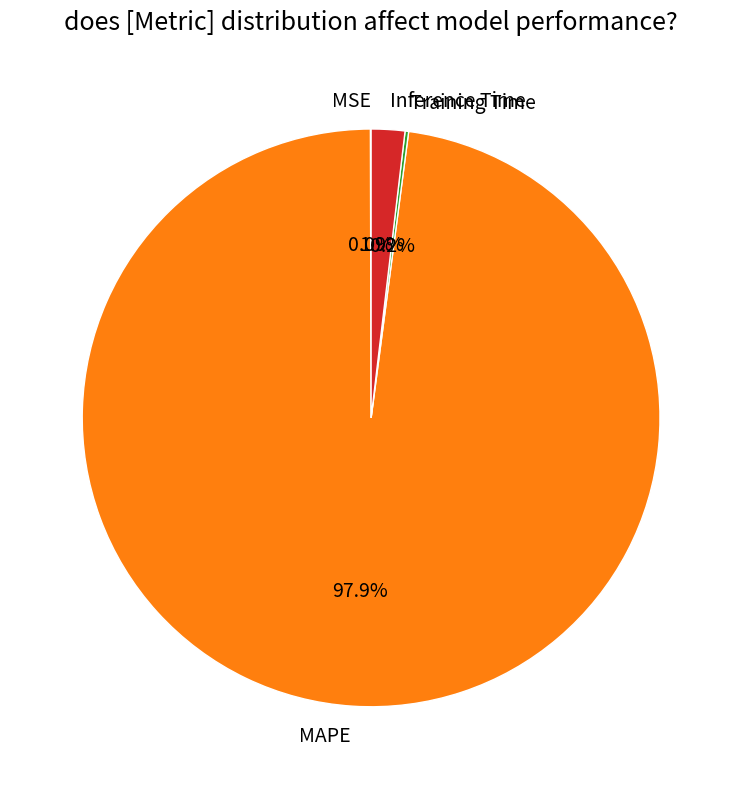

Between Inference Time and MAPE, which is larger?

MAPE